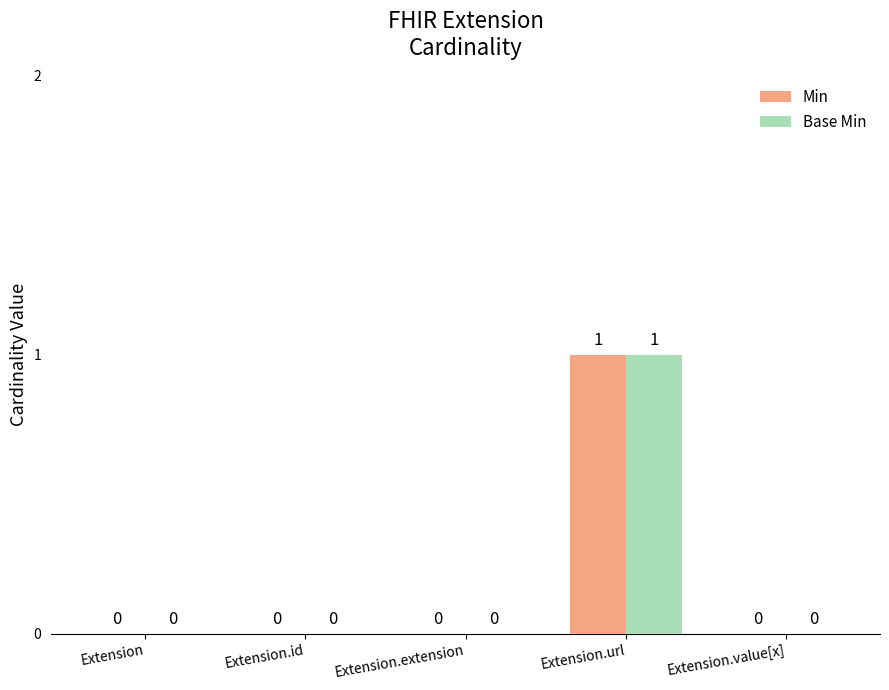

What is the sum of all Min values?

1